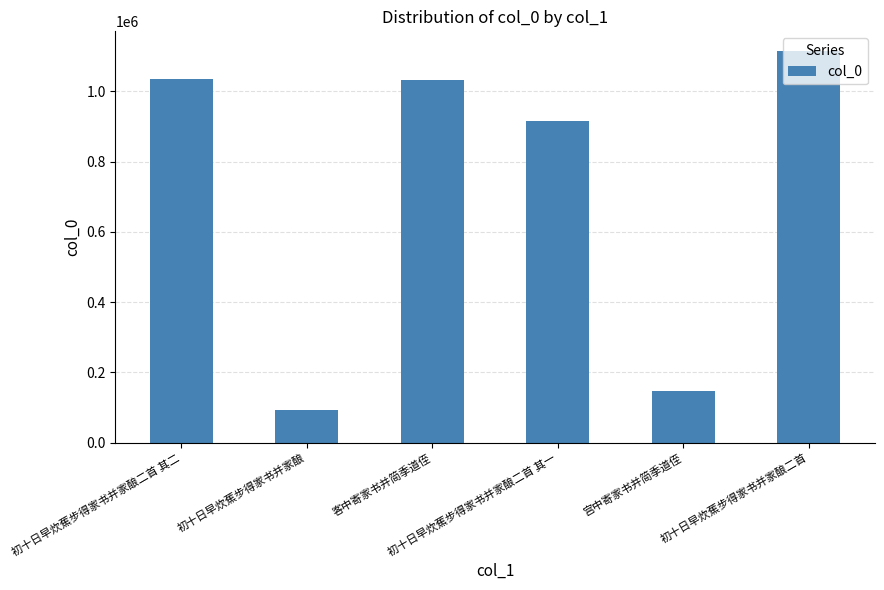

The chart shows a value of 1033597 at 客中寄家书并简季道侄. True or false?

True